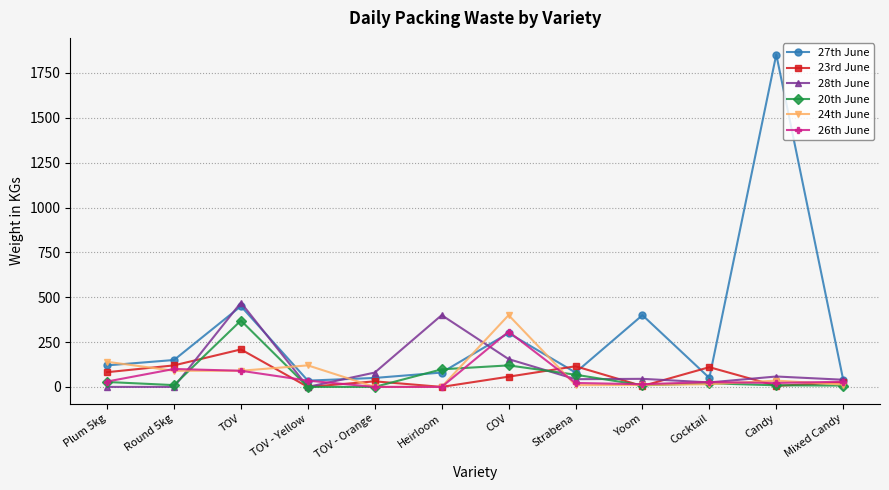

What is the maximum value shown in the chart?

1853.0